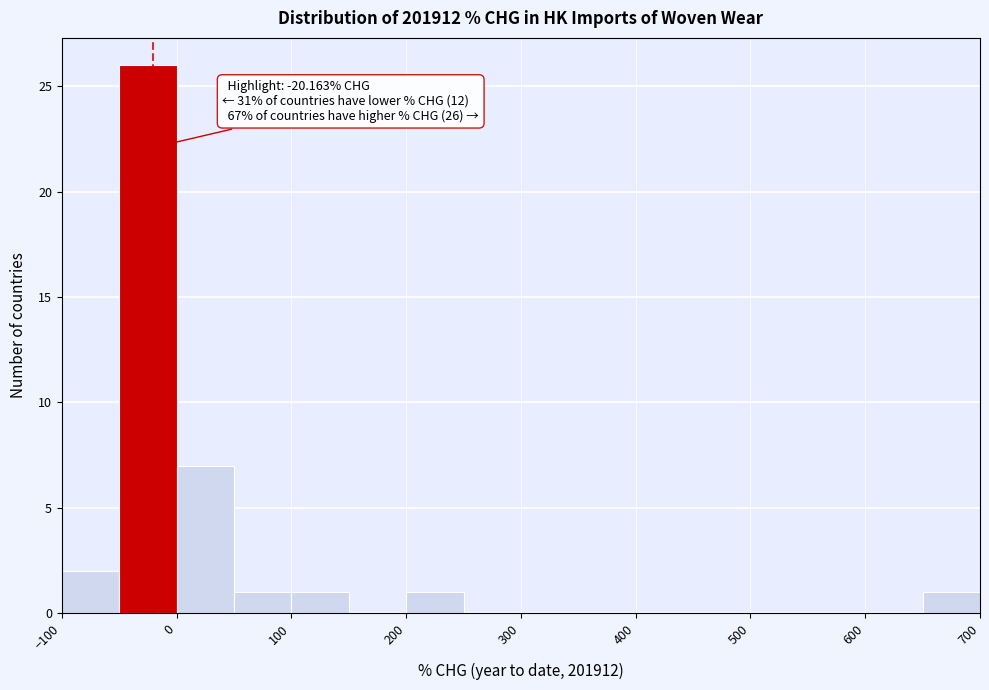

Over which range of the x-axis is the bar tallest?

-50 to 0